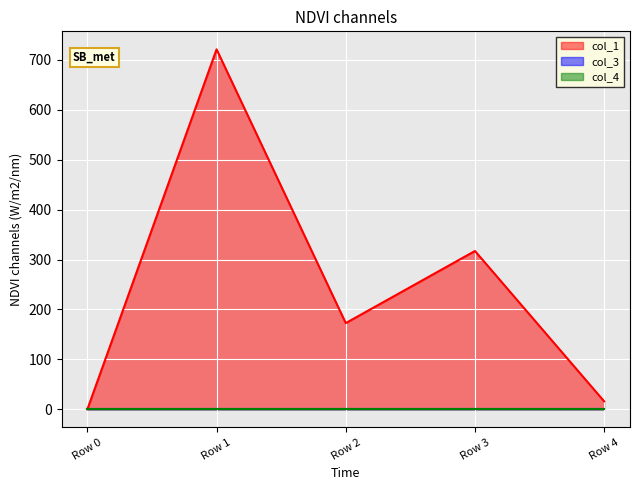

True or false: col_3 and col_1 cross at least once.

False